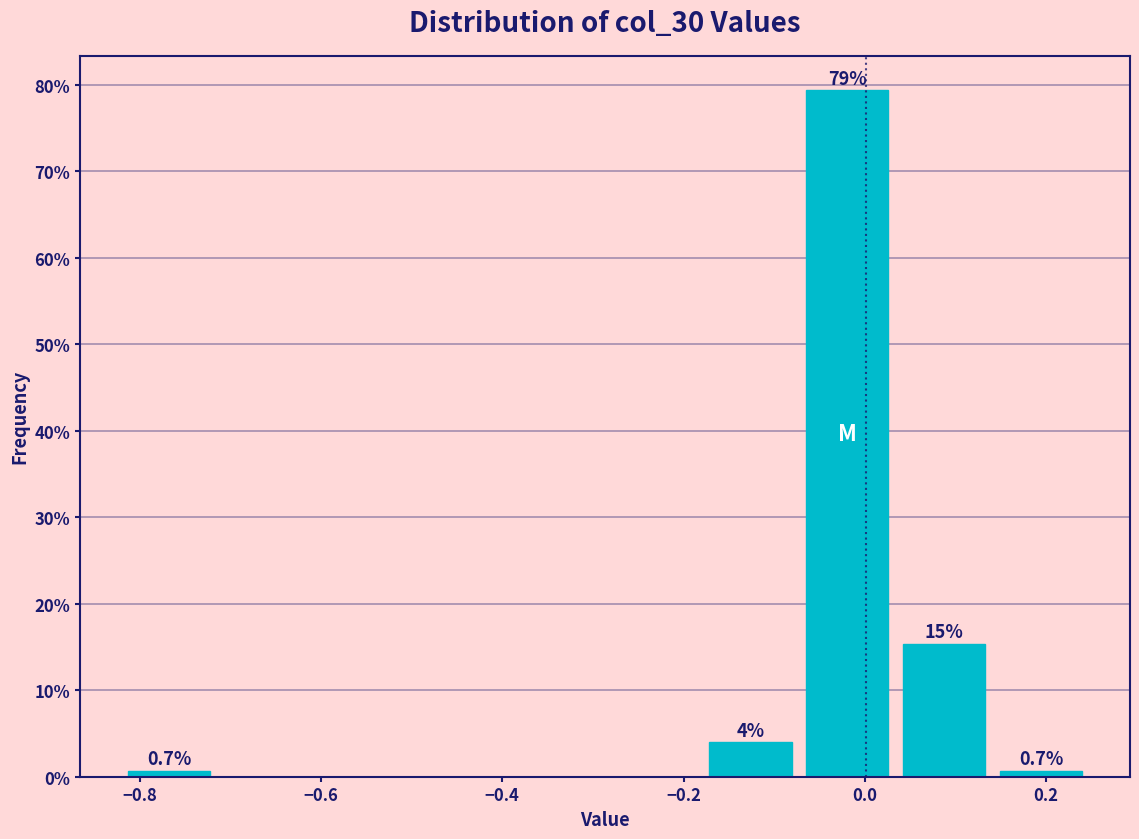

Over which range of the x-axis is the bar tallest?

-0.08 to 0.04